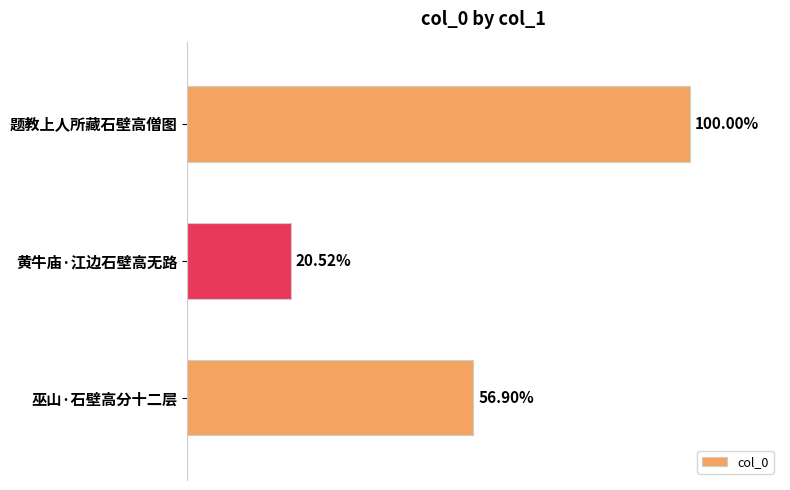

Are the bars horizontal?

Yes